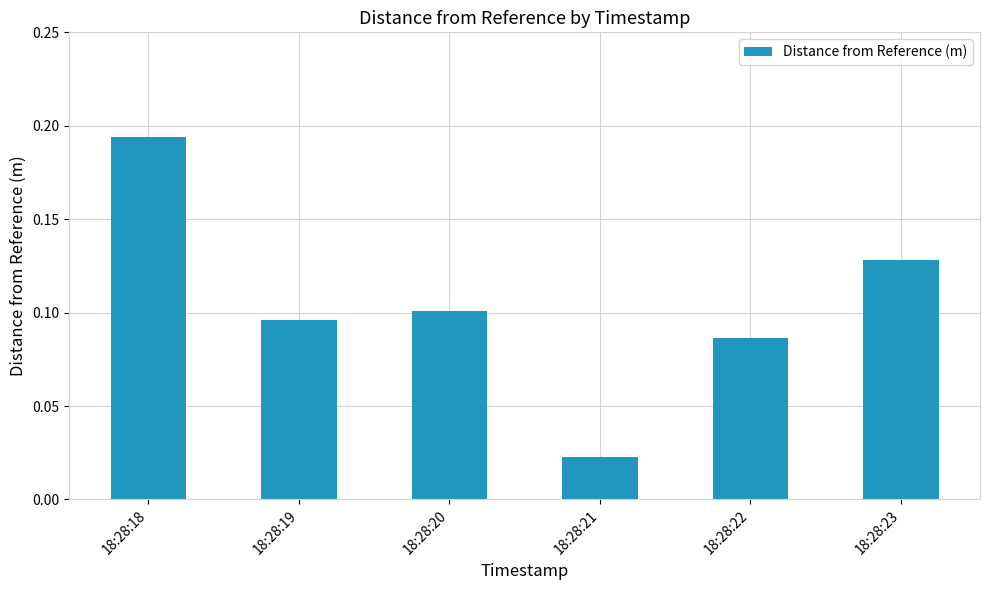

What is the sum of all values?

0.6